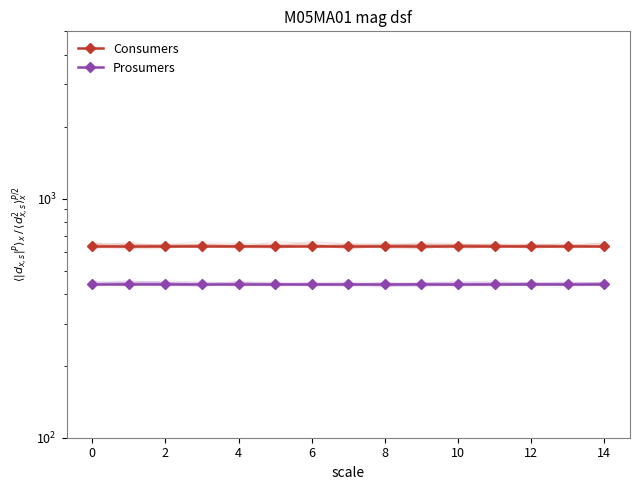

Which series has the largest total across all categories?

Consumers